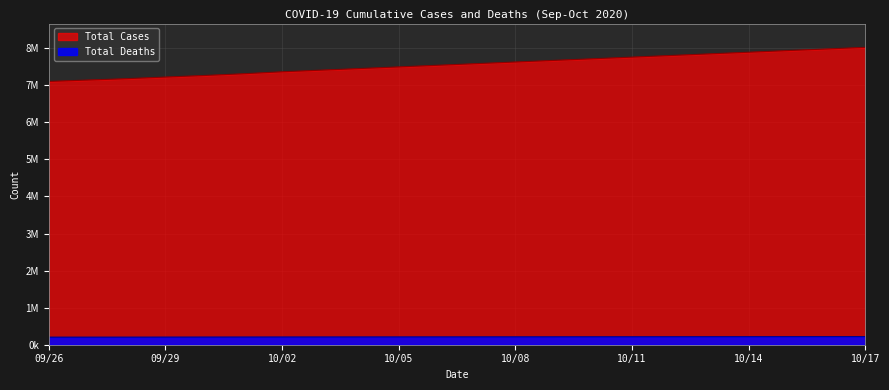

What is the sum of the Total Cases values at 09/27 and 10/15?

15073948